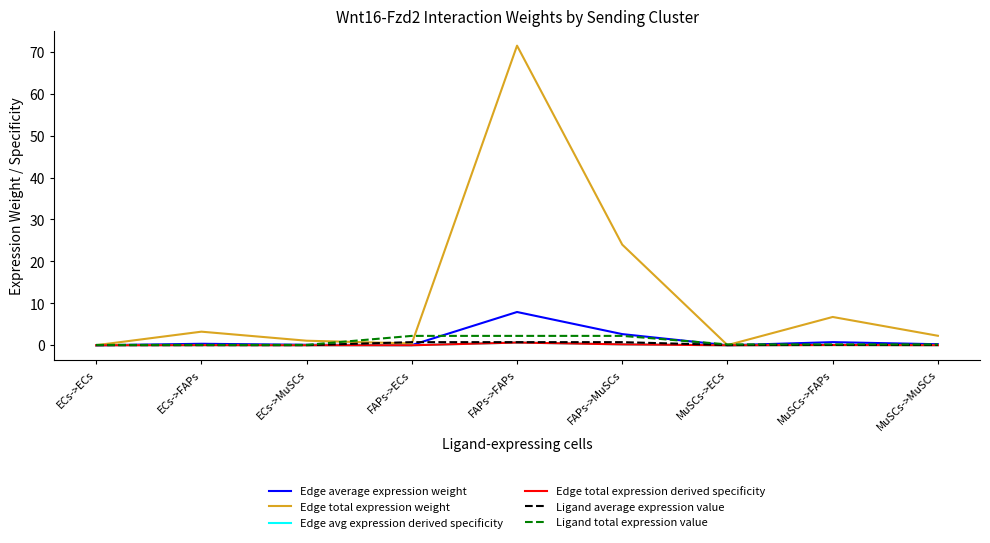

Which category has the highest value in the Ligand average expression value series?

FAPs->ECs